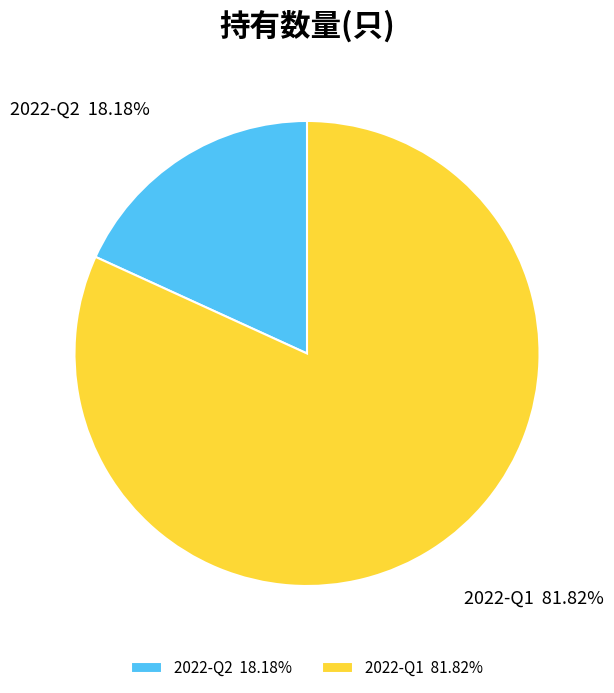

Do 2022-Q1 and 2022-Q2 together represent more than half of the pie?

Yes